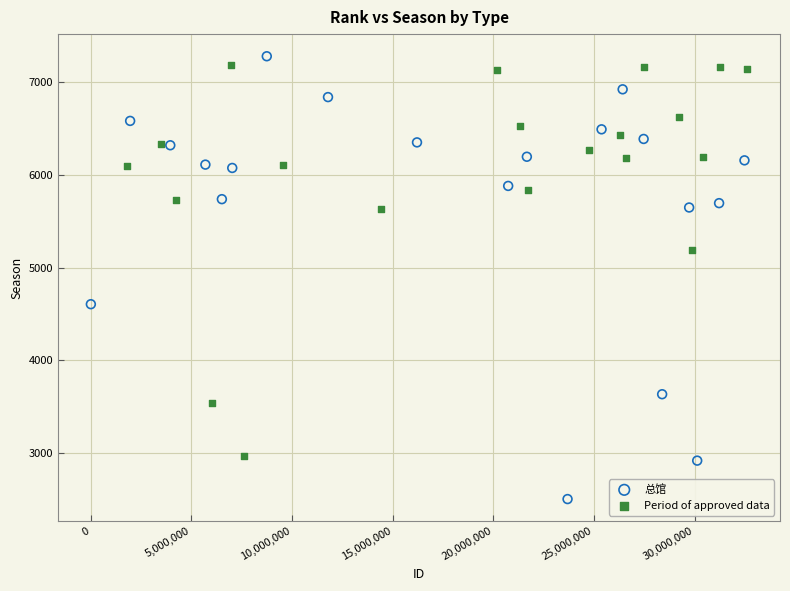

Which series contains the lowest Y value?

总馆